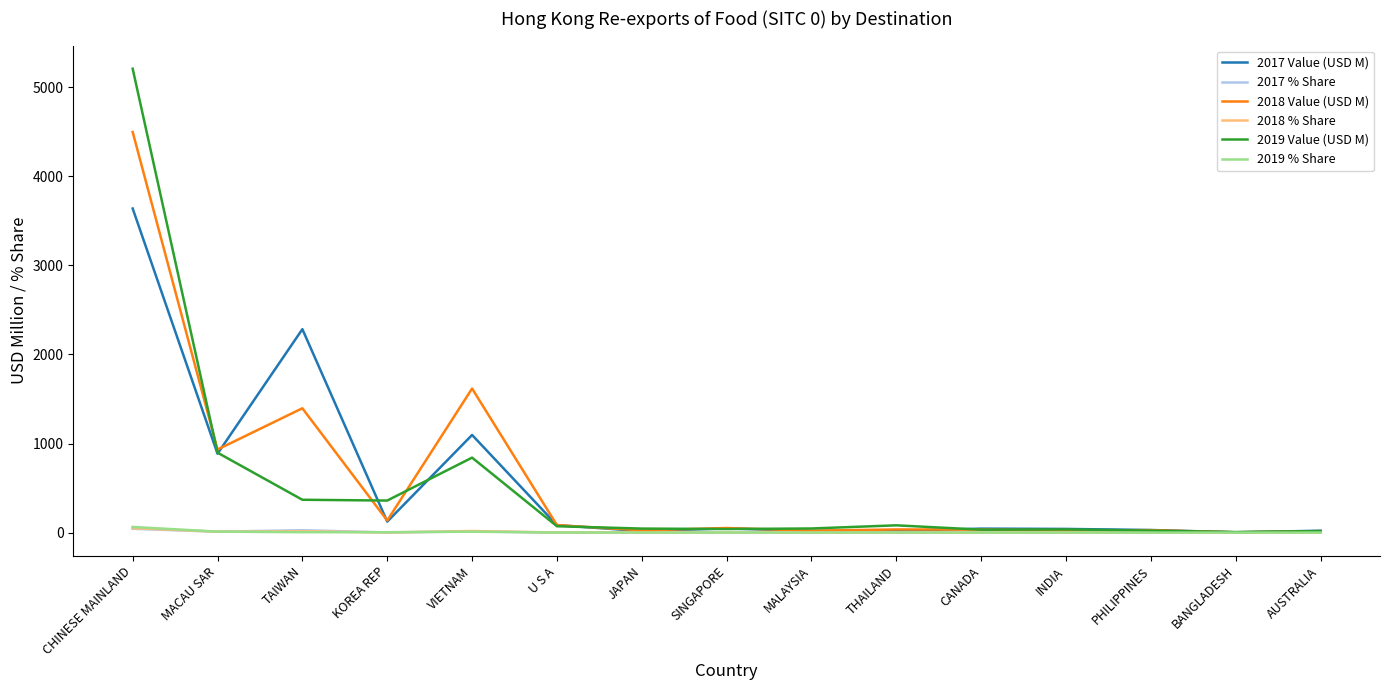

Where is 2017 Value (USD M) nearest to the value 1821?

TAIWAN